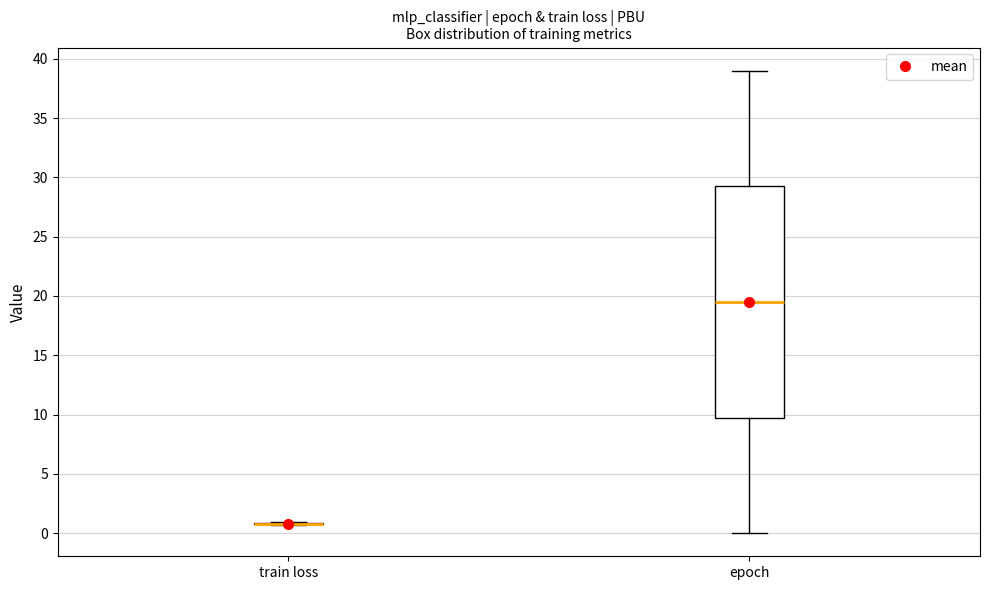

Where does the upper whisker of the box for epoch end on the y-axis? The values are not printed on the chart, so give them approximately, as read against the axis.

39.0